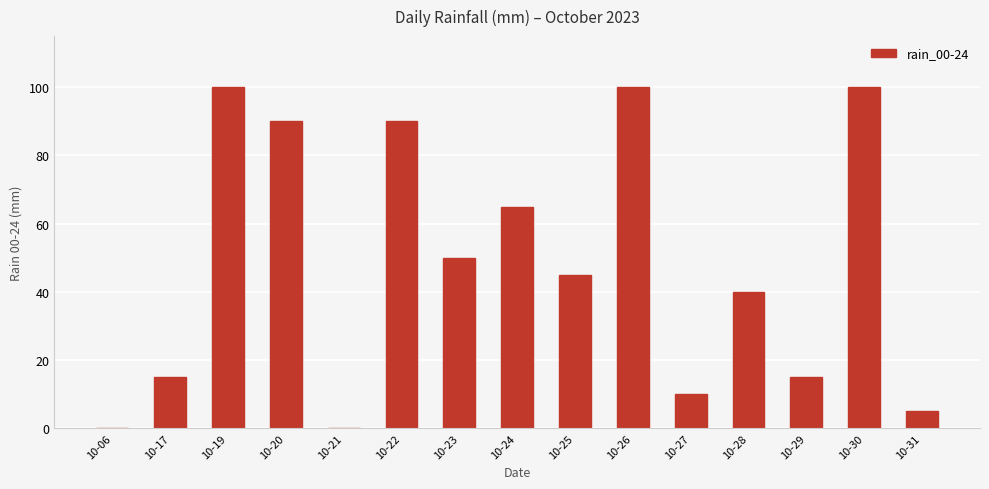

What is the maximum value shown in the chart?

100